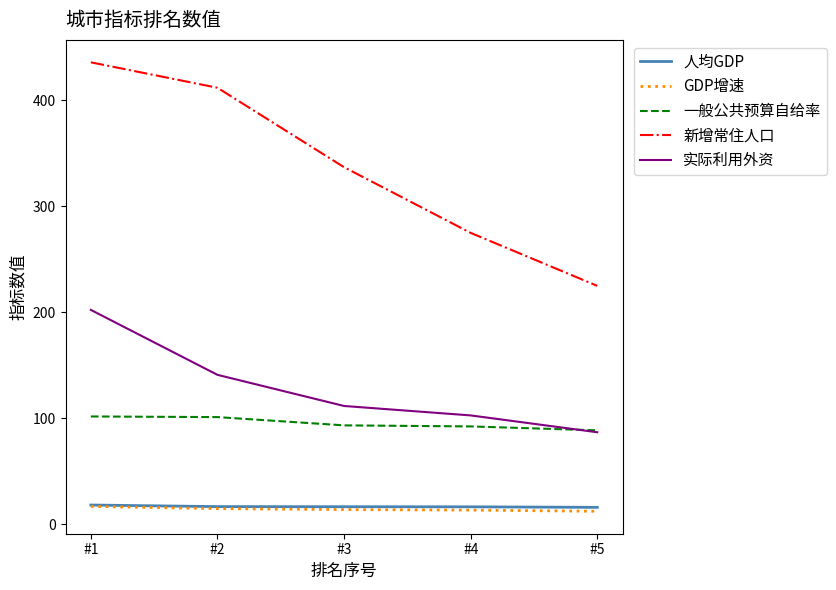

What is the highest value of the 人均GDP series?

18.1